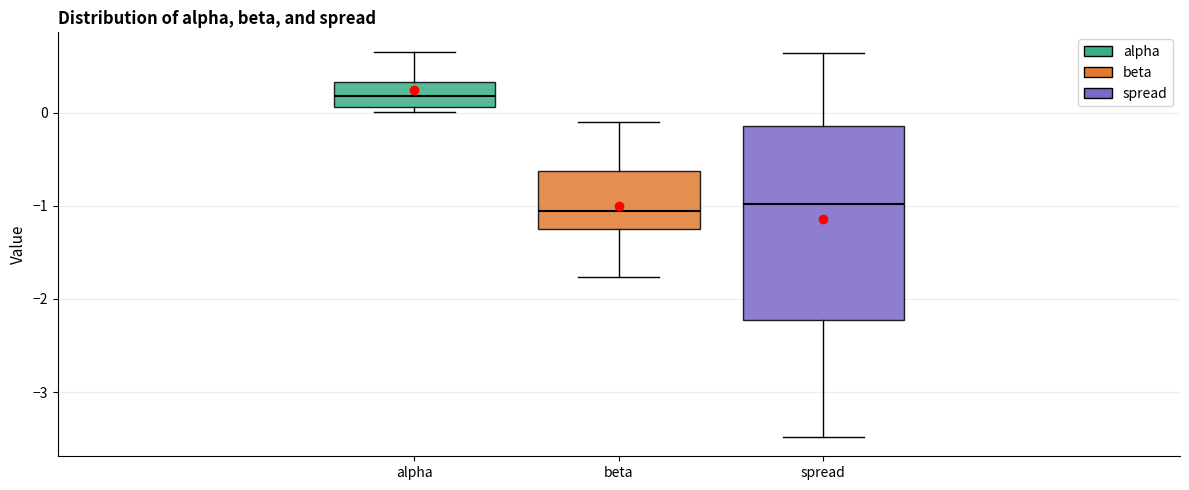

Reading left to right, read every box against the y-axis: the position of its median line, the range the box covers, and the ends of its whiskers. The values are not printed on the chart, so give them approximately, as read against the axis.

alpha: median 0.2, box 0.1 to 0.3, whiskers 0.0 to 0.7
beta: median -1.1, box -1.2 to -0.6, whiskers -1.8 to -0.1
spread: median -1.0, box -2.2 to -0.1, whiskers -3.5 to 0.6